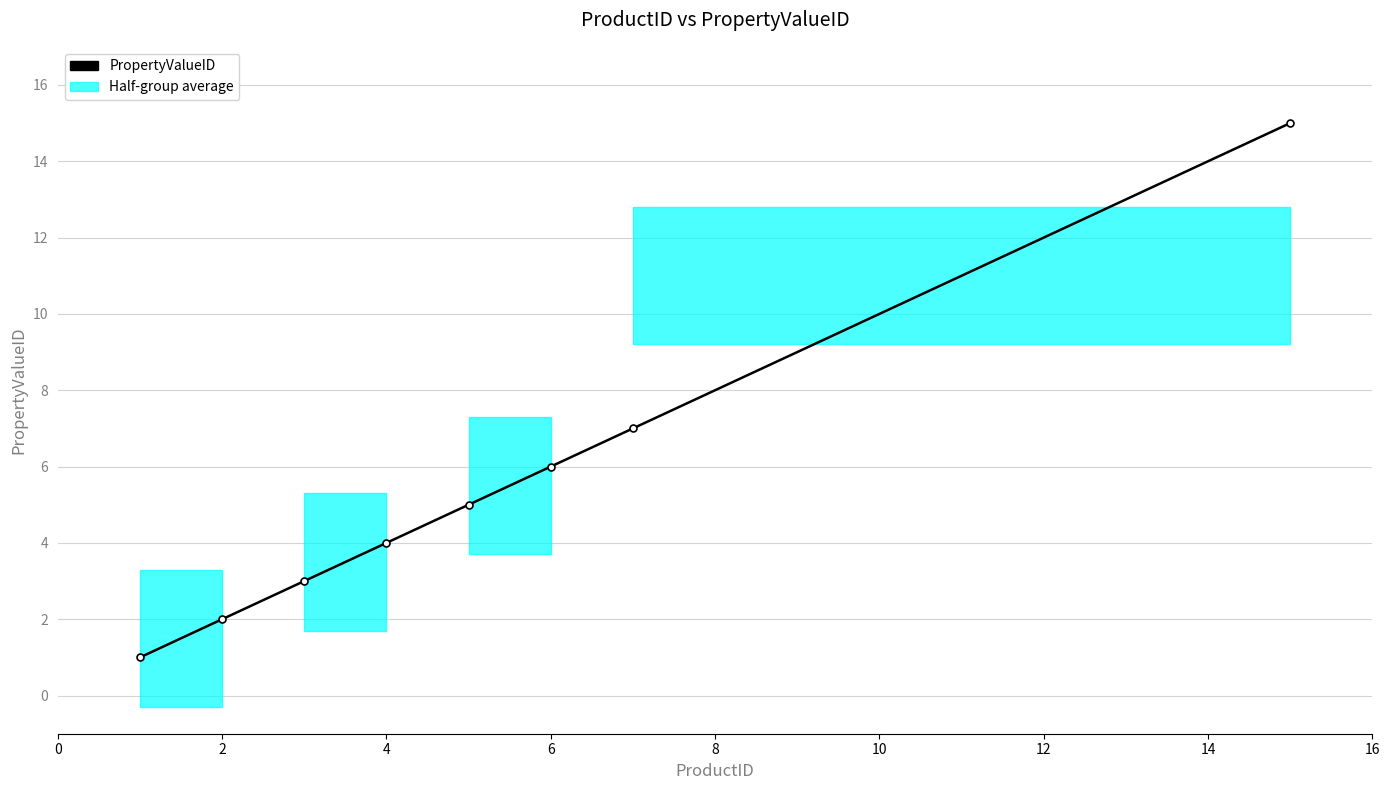

Reading right to left, what are all the values shown in this chart?

15	7	6	5	4	3	2	1